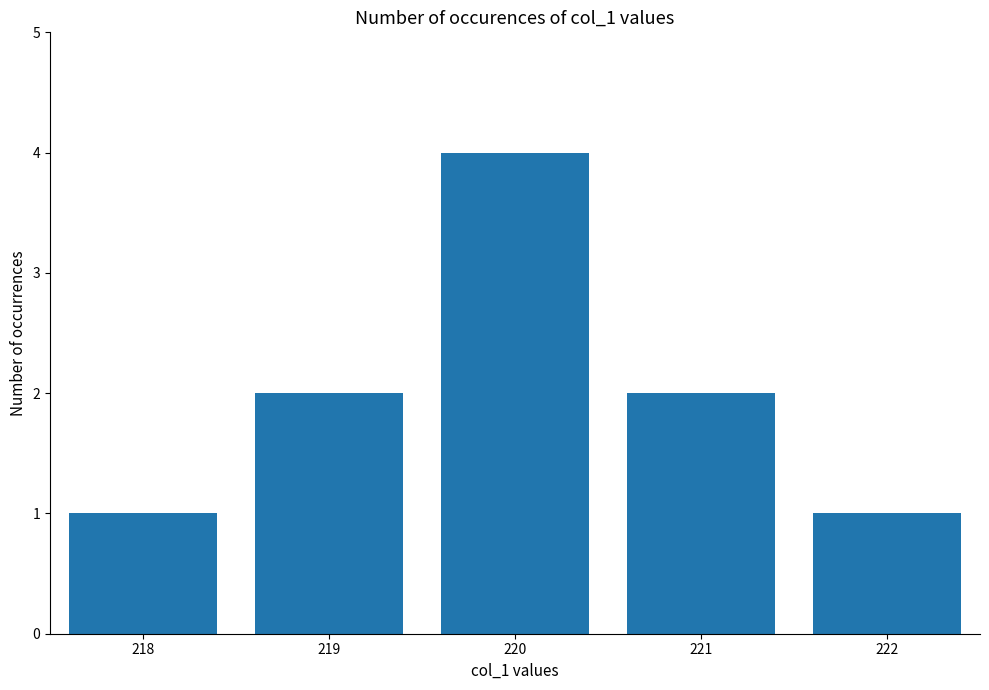

The chart shows a value of 1 at 218. True or false?

True